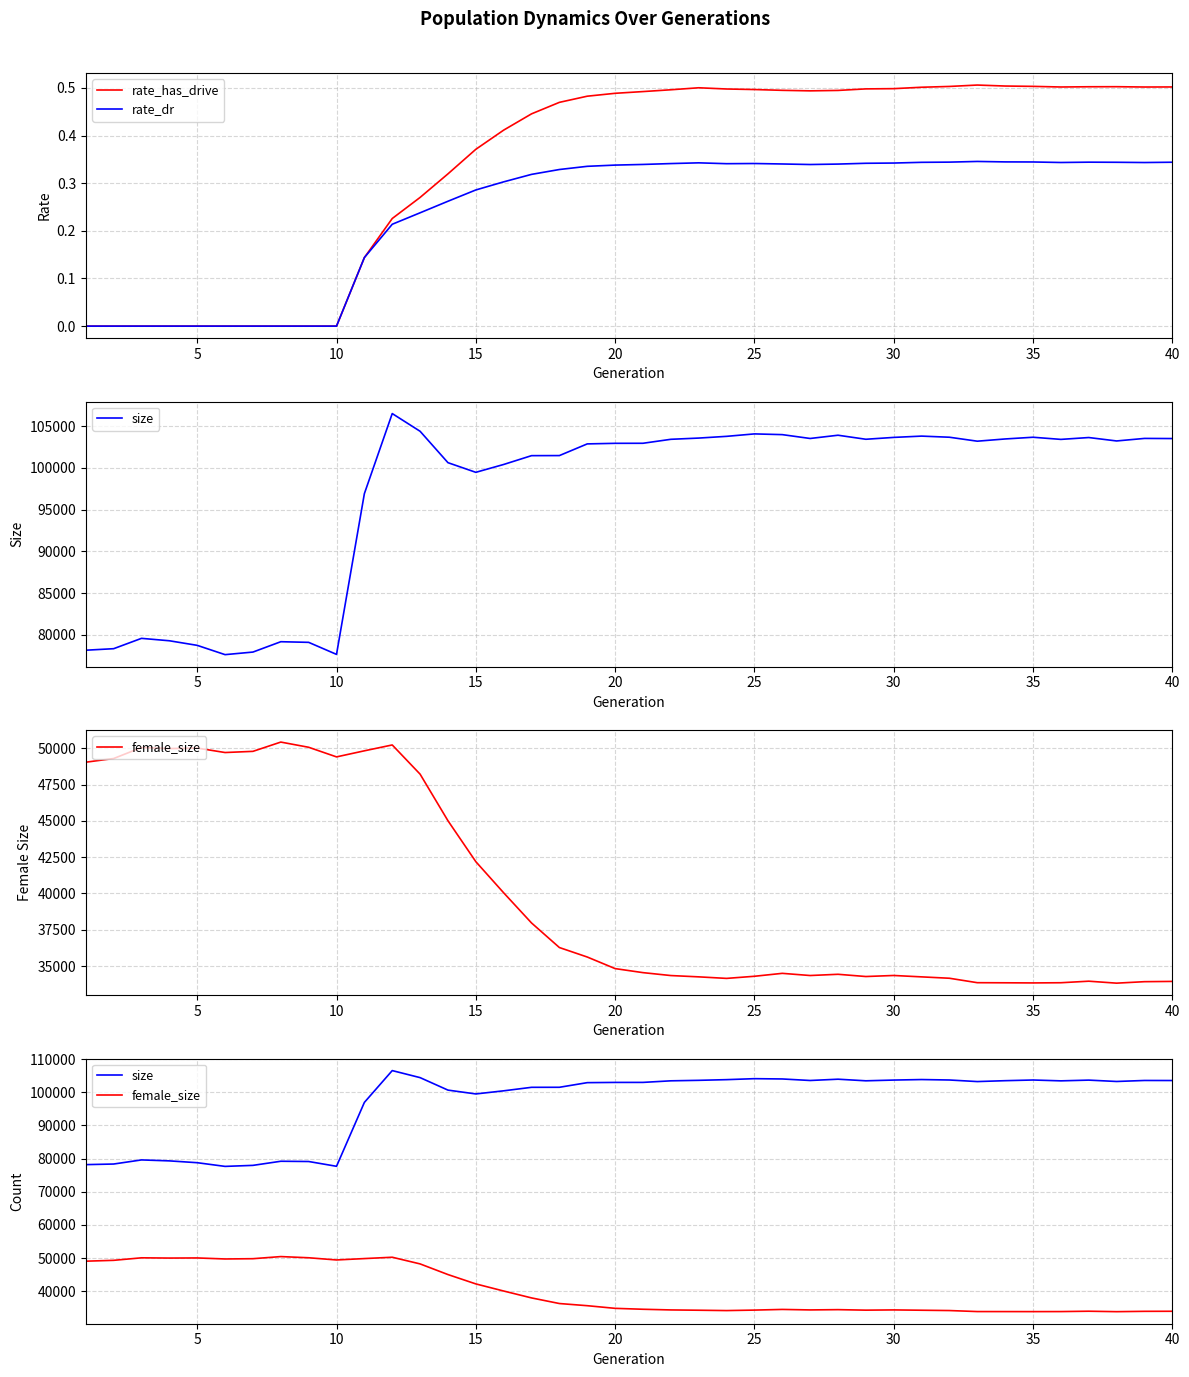

What are all the series names shown in the legend?

rate_has_drive, rate_dr, size, female_size